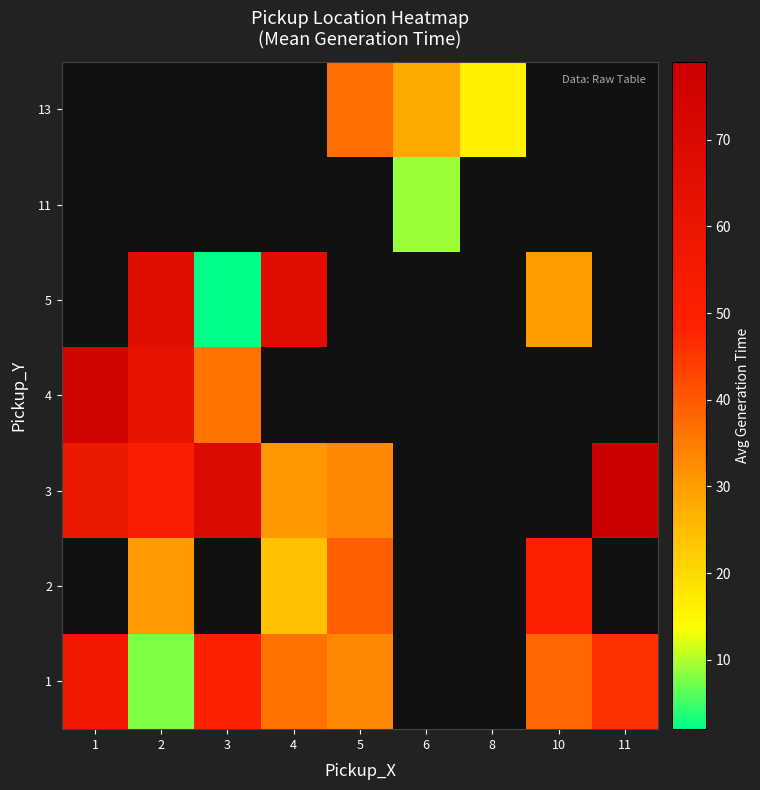

Is the value of 11 at 5 greater than the value of 2 at 3?

No